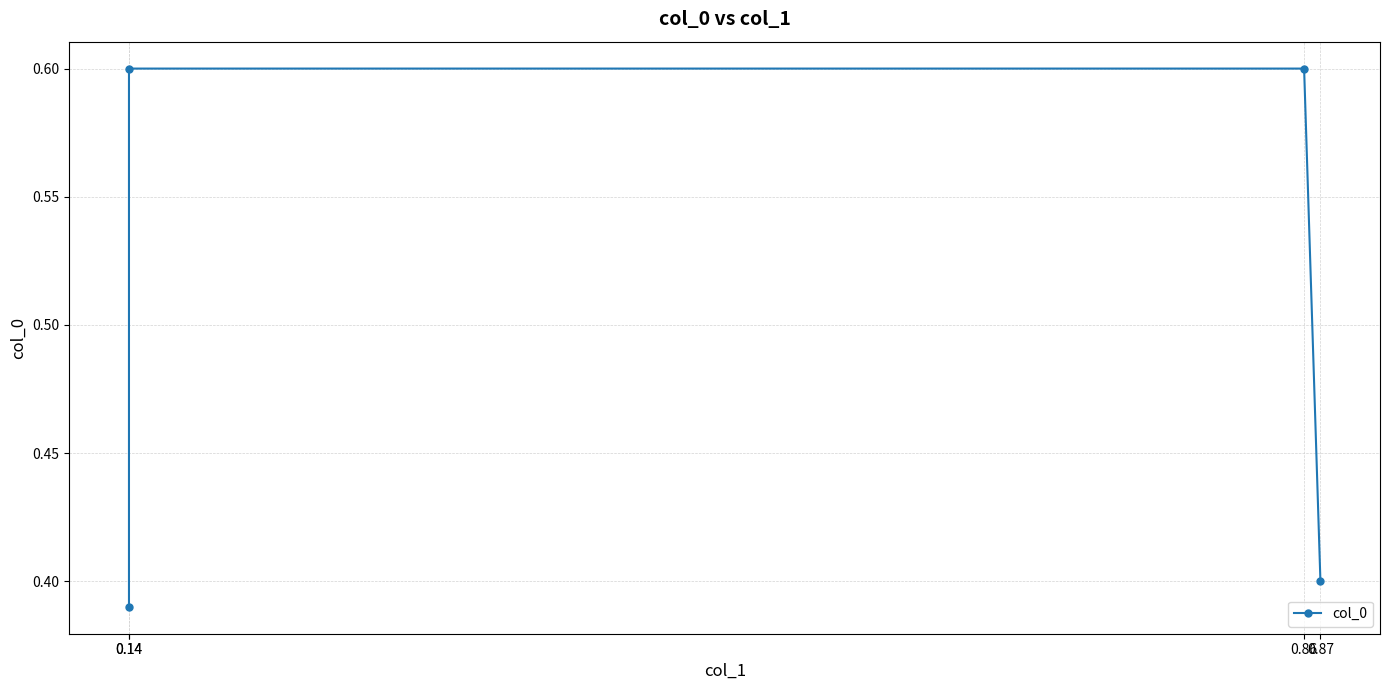

Does the chart display data point markers on the line(s)?

Yes